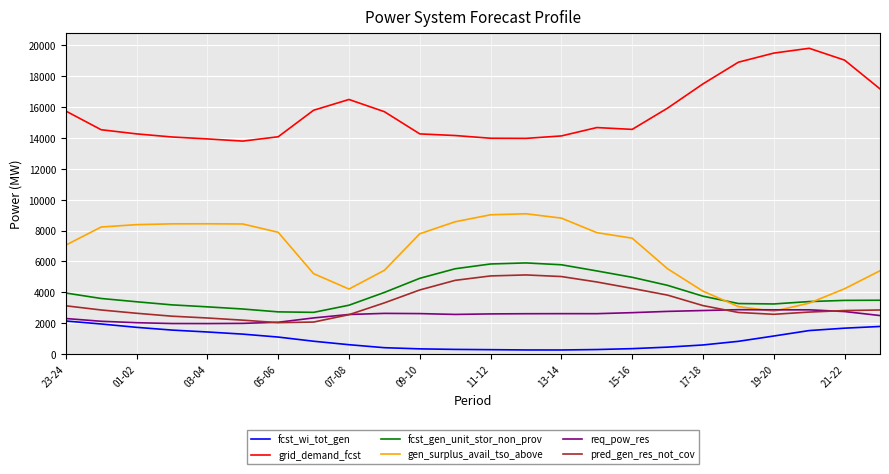

What are all the series names shown in the legend?

fcst_wi_tot_gen, grid_demand_fcst, fcst_gen_unit_stor_non_prov, gen_surplus_avail_tso_above, req_pow_res, pred_gen_res_not_cov